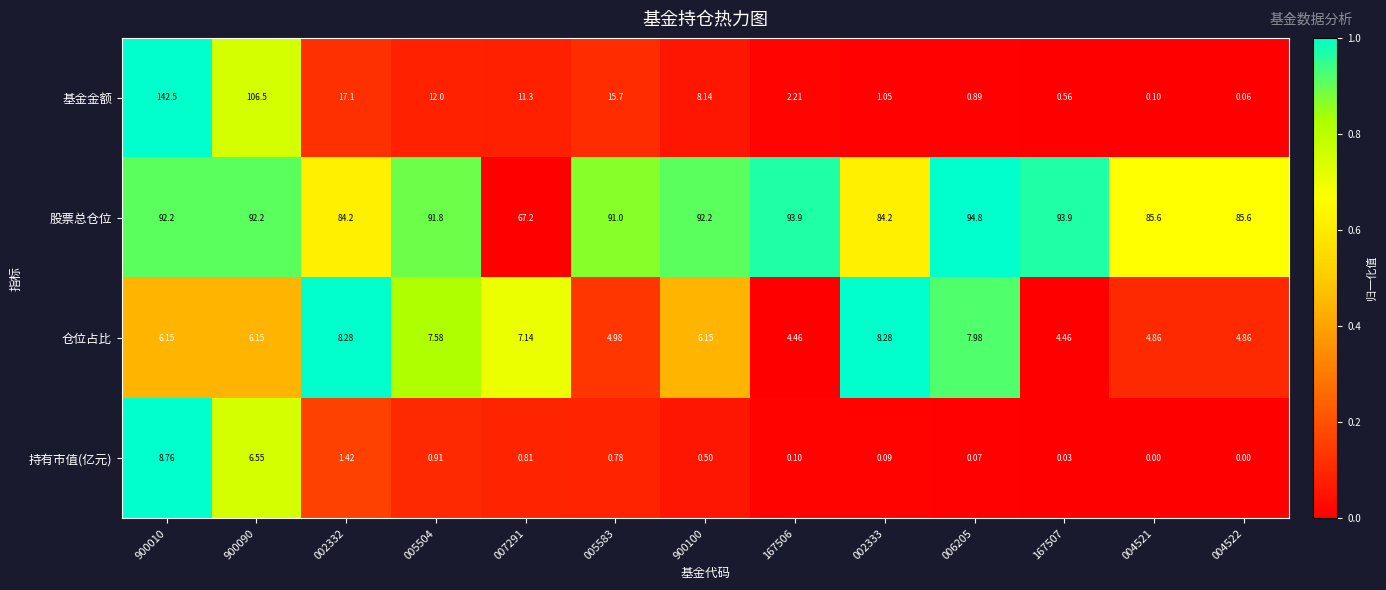

Is the value of 基金金额 at 900010 greater than the value of 持有市值(亿元) at 002332?

Yes